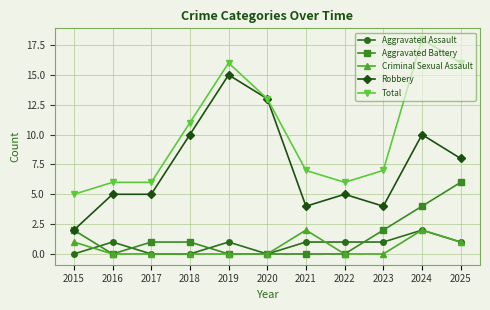

Does the chart have visible grid lines?

Yes